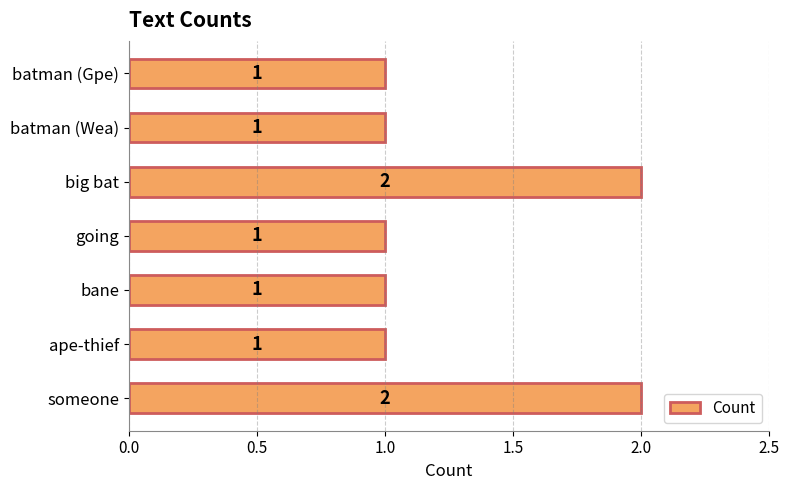

Does the chart contain stacked bars?

No